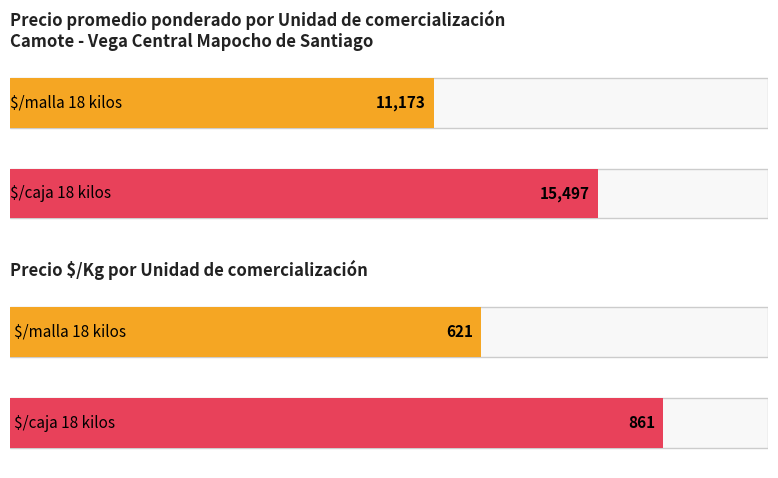

List the series in order of their peak value, lowest first.

Precio $/Kg, Precio promedio ponderado